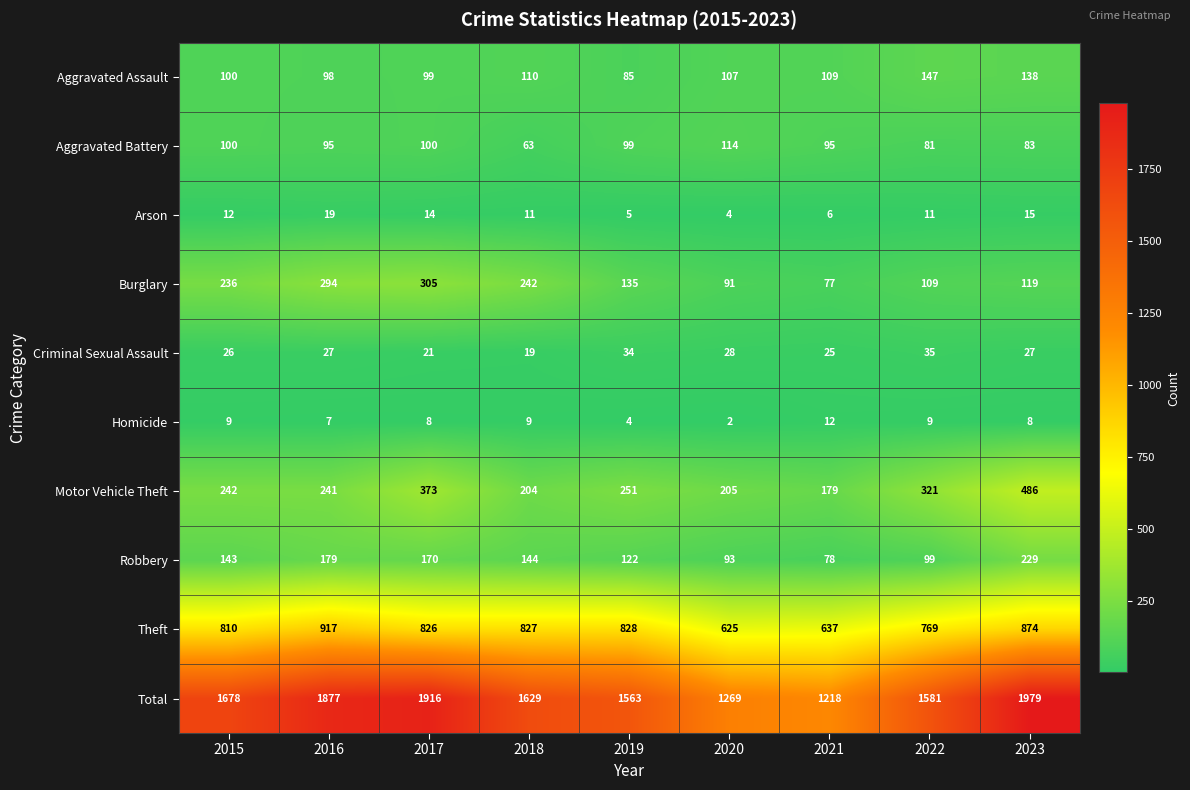

True or false: Theft has a value of 810 at 2015.

True